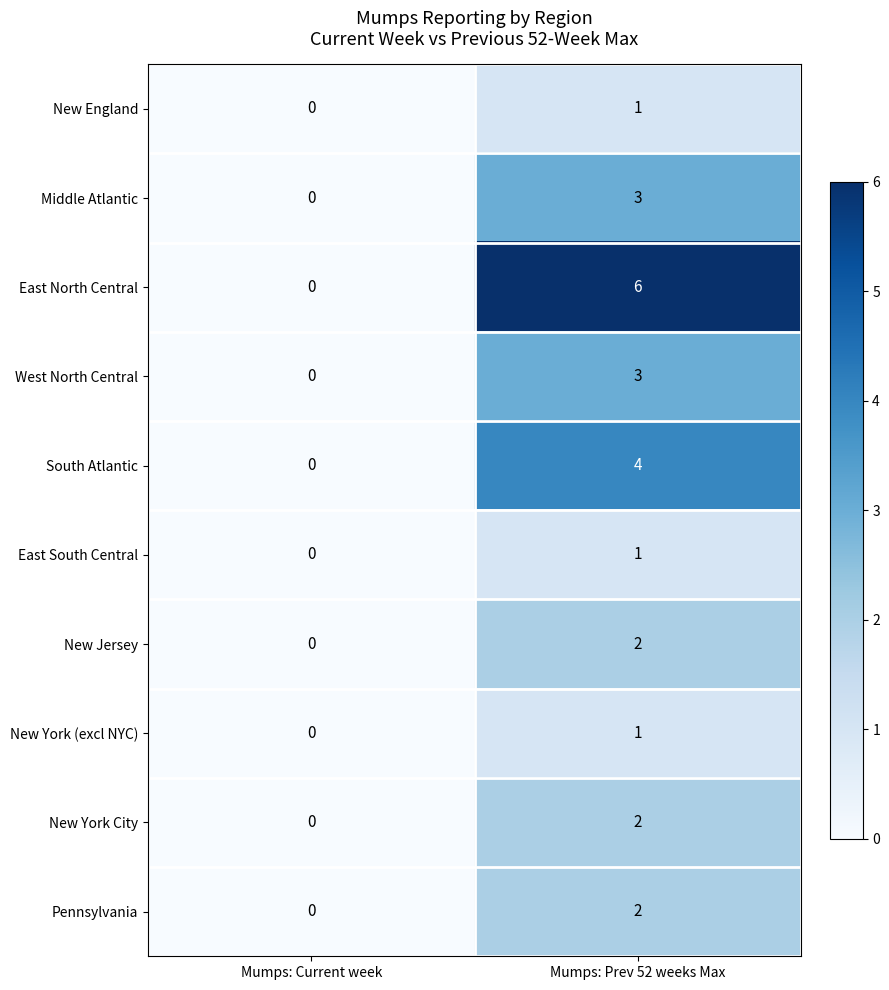

Which series changed the most between Mumps: Current week and Mumps: Prev 52 weeks Max?

East North Central